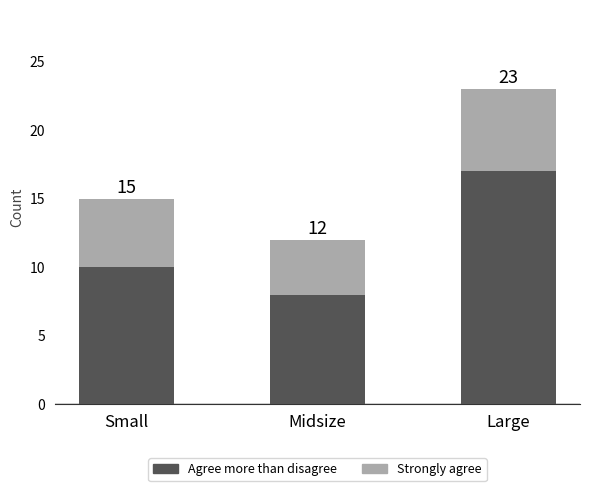

What is the label of the 3rd bar from the left?

Large